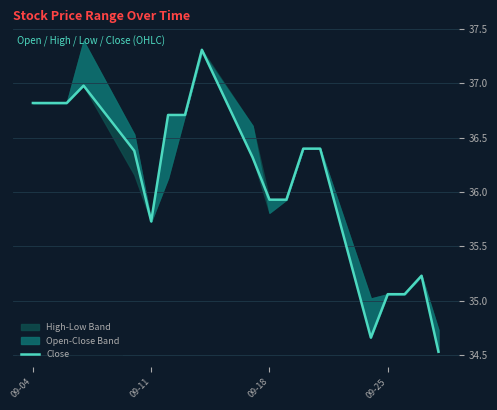

At which label does the data first exceed 36?

09-04